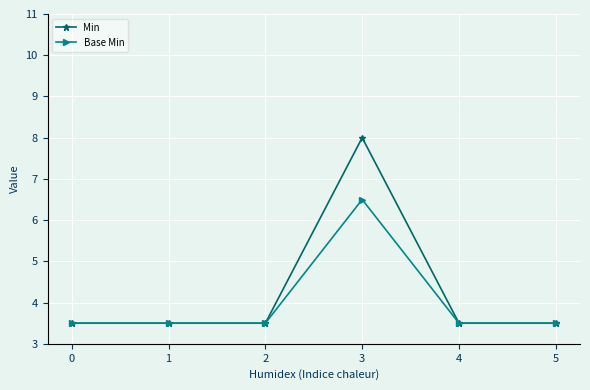

True or false: Min has more than 2 interior local peaks.

False